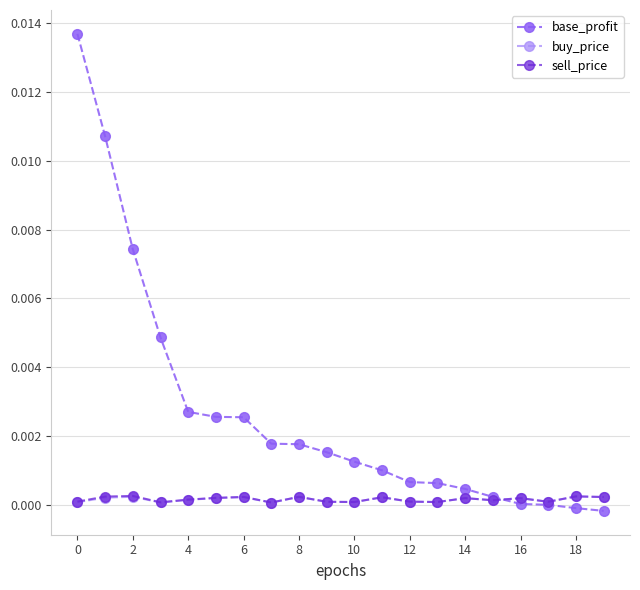

Which series ends up on top after the final intersection of base_profit and buy_price?

buy_price